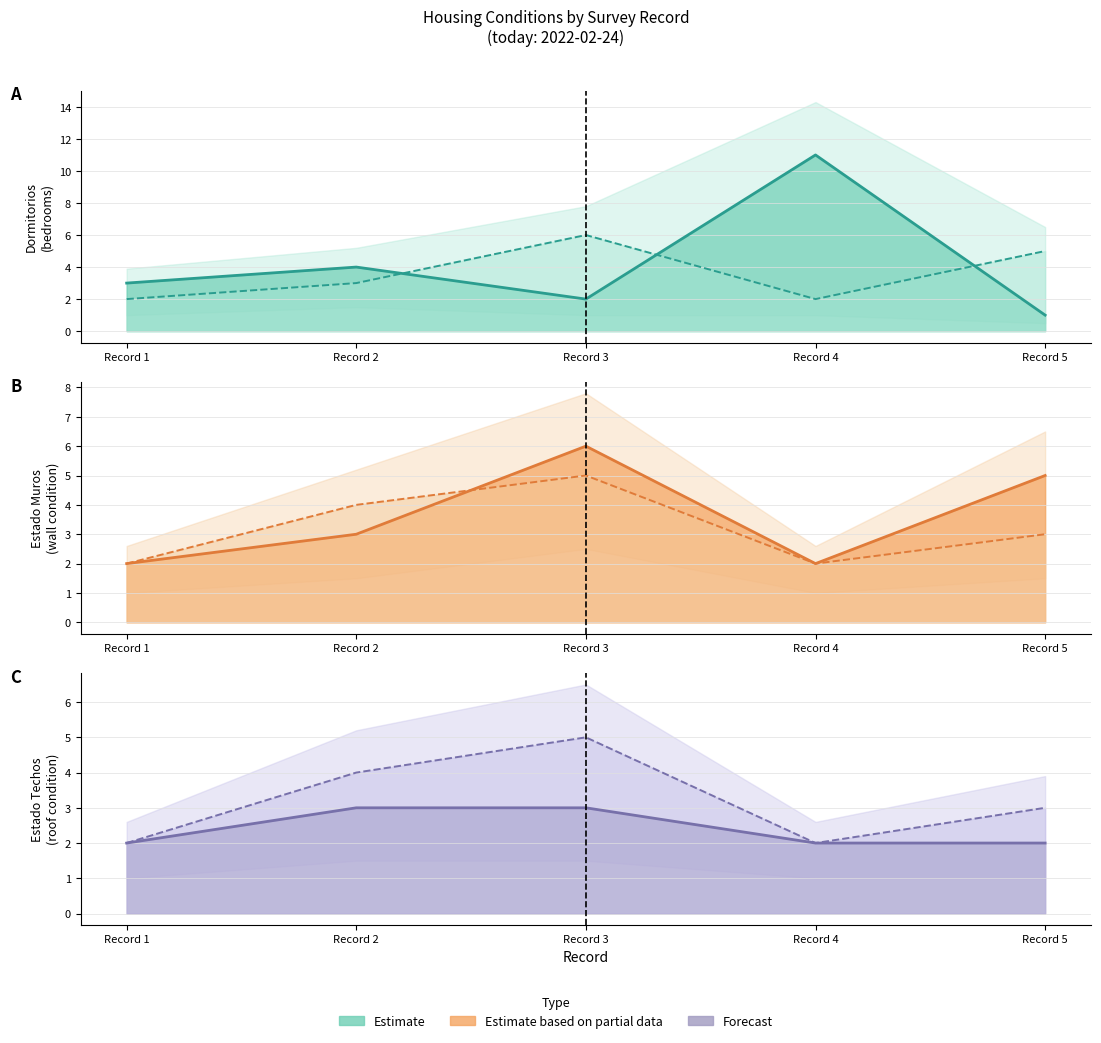

True or false: Estado_techos (line) and Estado_muros (line) intersect in this chart.

False